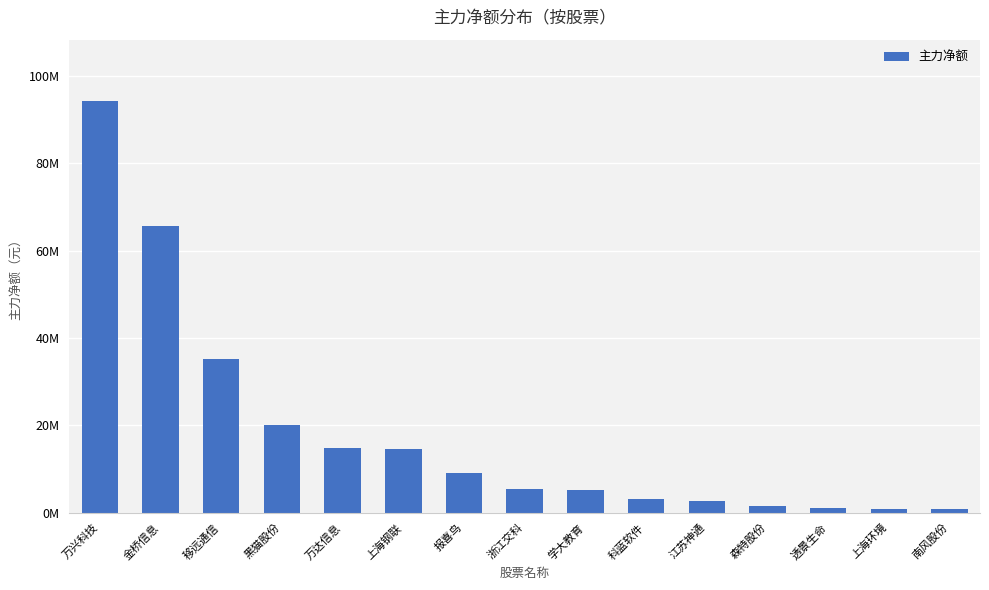

True or false: the data shows 743104 at 南风股份.

True